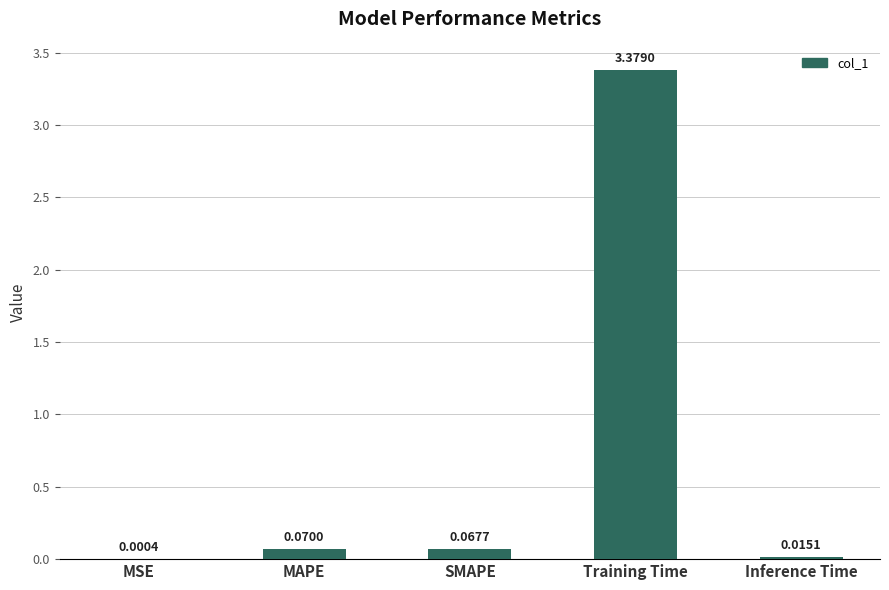

Where is the data nearest to the value 1?

MAPE